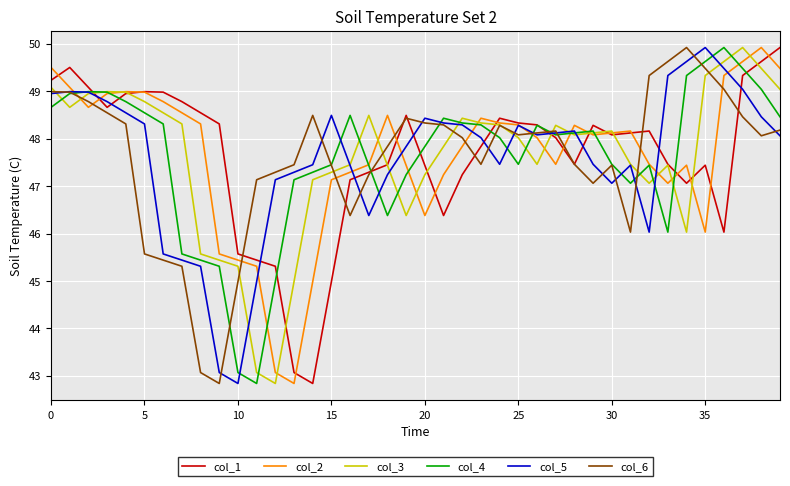

What is the minimum value shown in the chart?

42.8